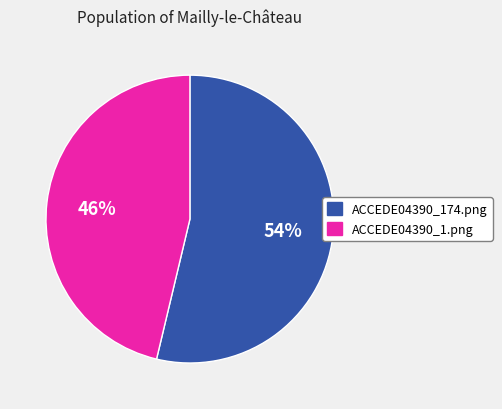

The ACCEDE04390_1.png slice represents 31% of the pie. True or false?

False